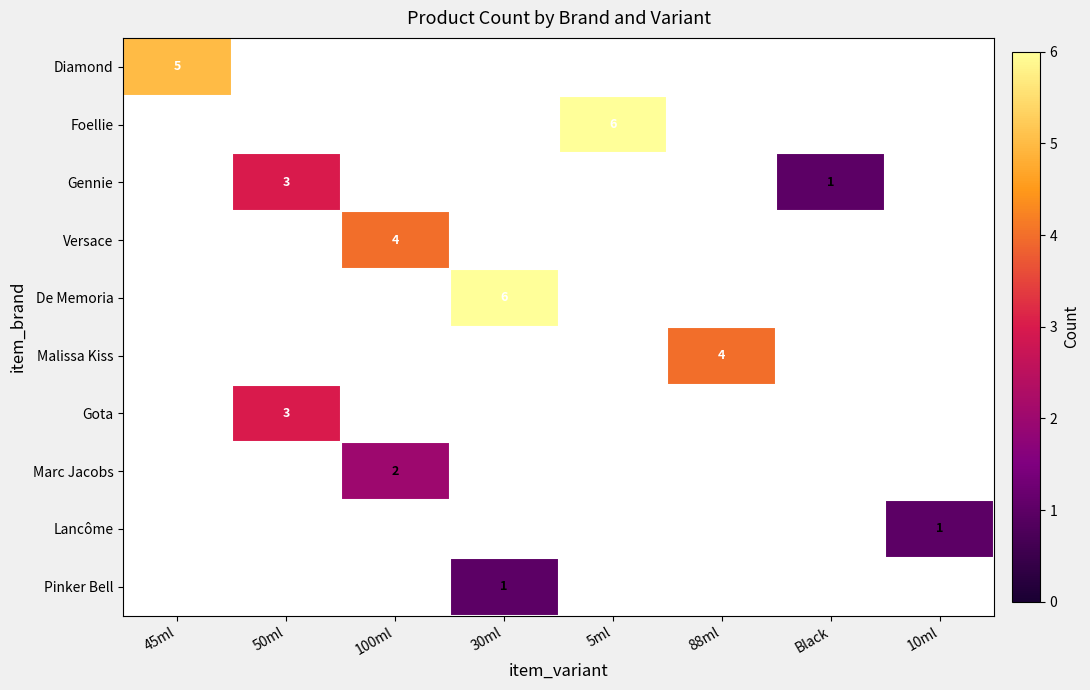

True or false: Marc Jacobs has a value of 2 at 100ml.

True